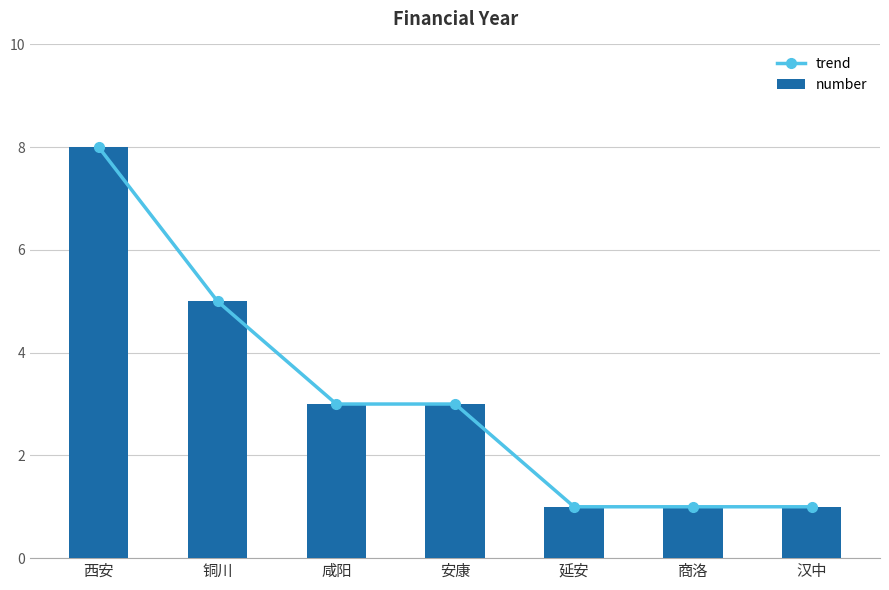

What is the highest value of the number series?

8